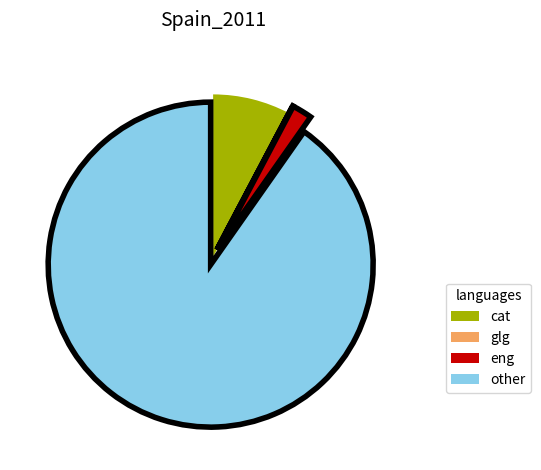

Which category accounts for the majority?

other